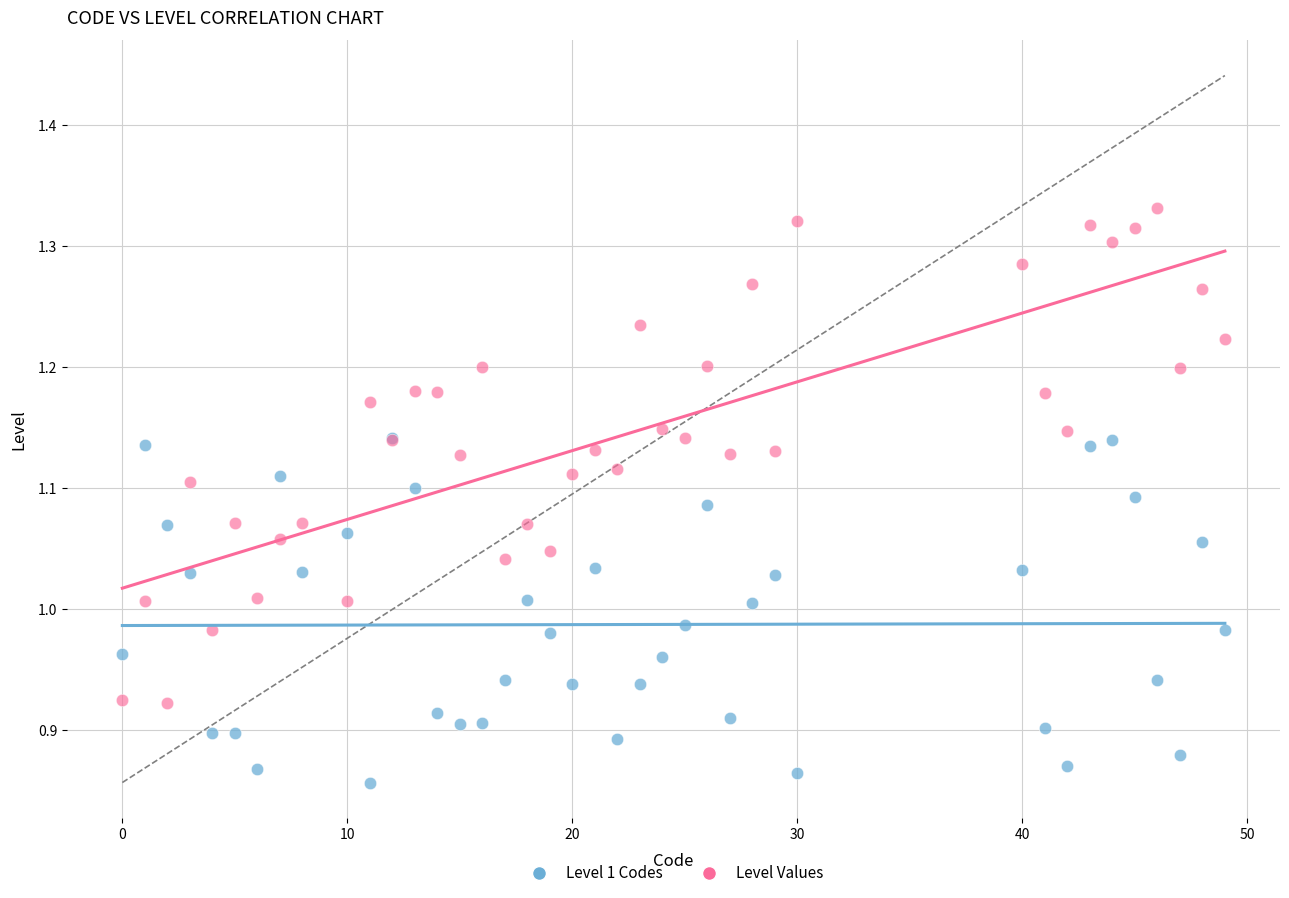

Which series reaches the minimum Y coordinate?

Level 1 Codes